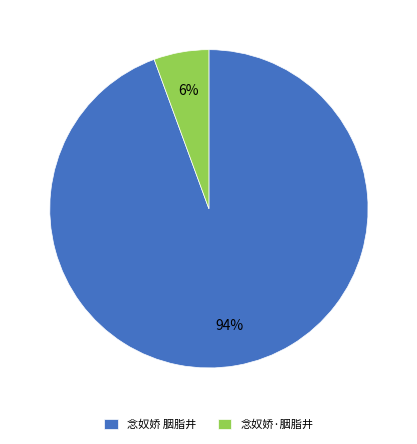

Is there any slice that represents more than half of the pie?

Yes